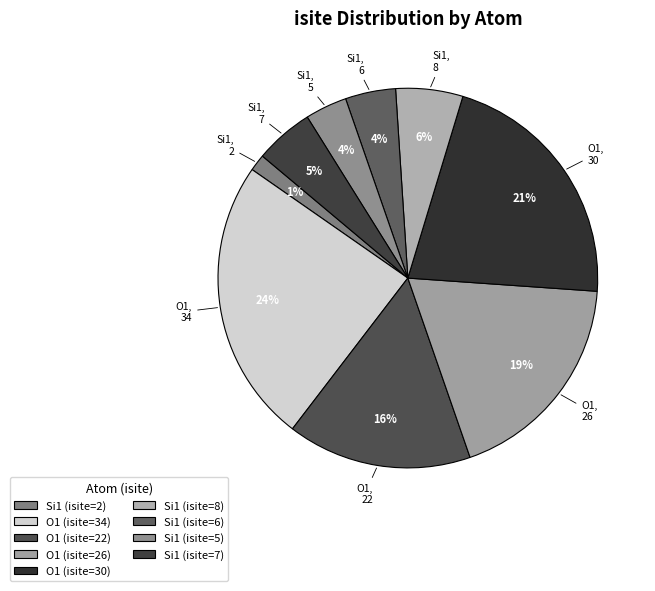

Combined, do Si1 (isite=8) and O1 (isite=26) account for over 50%?

No